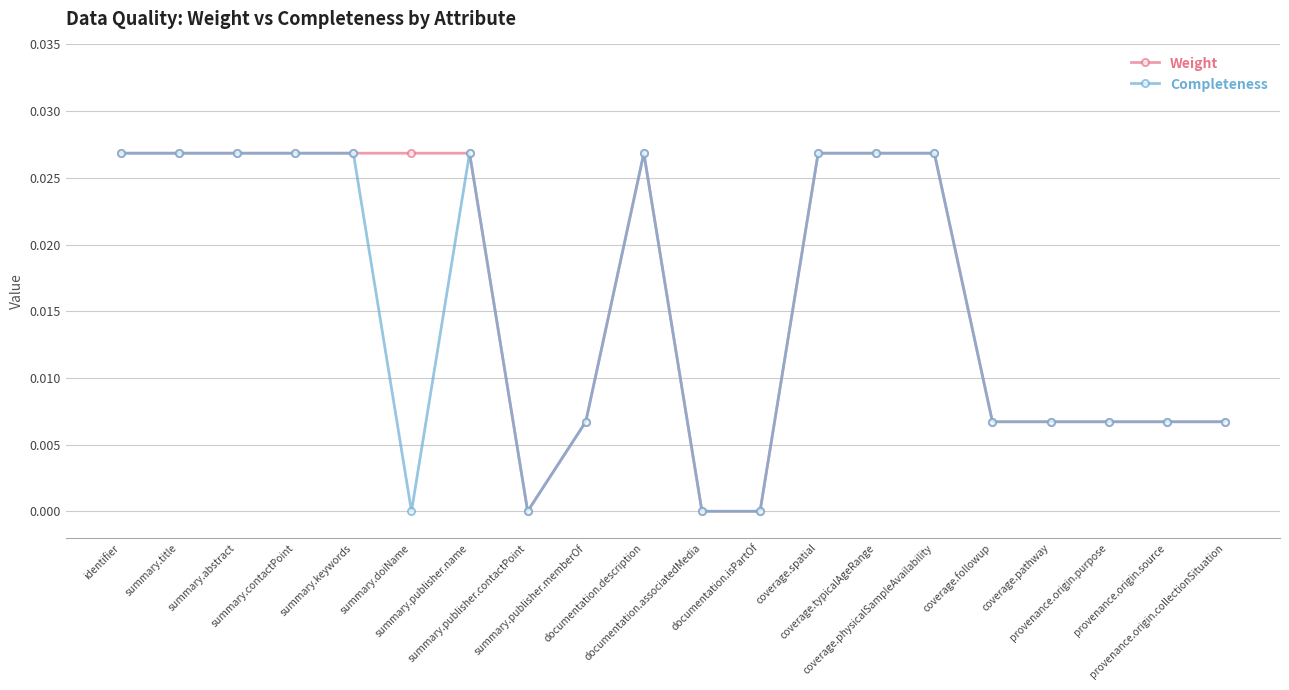

True or false: Completeness has more than 1 interior local peaks.

True